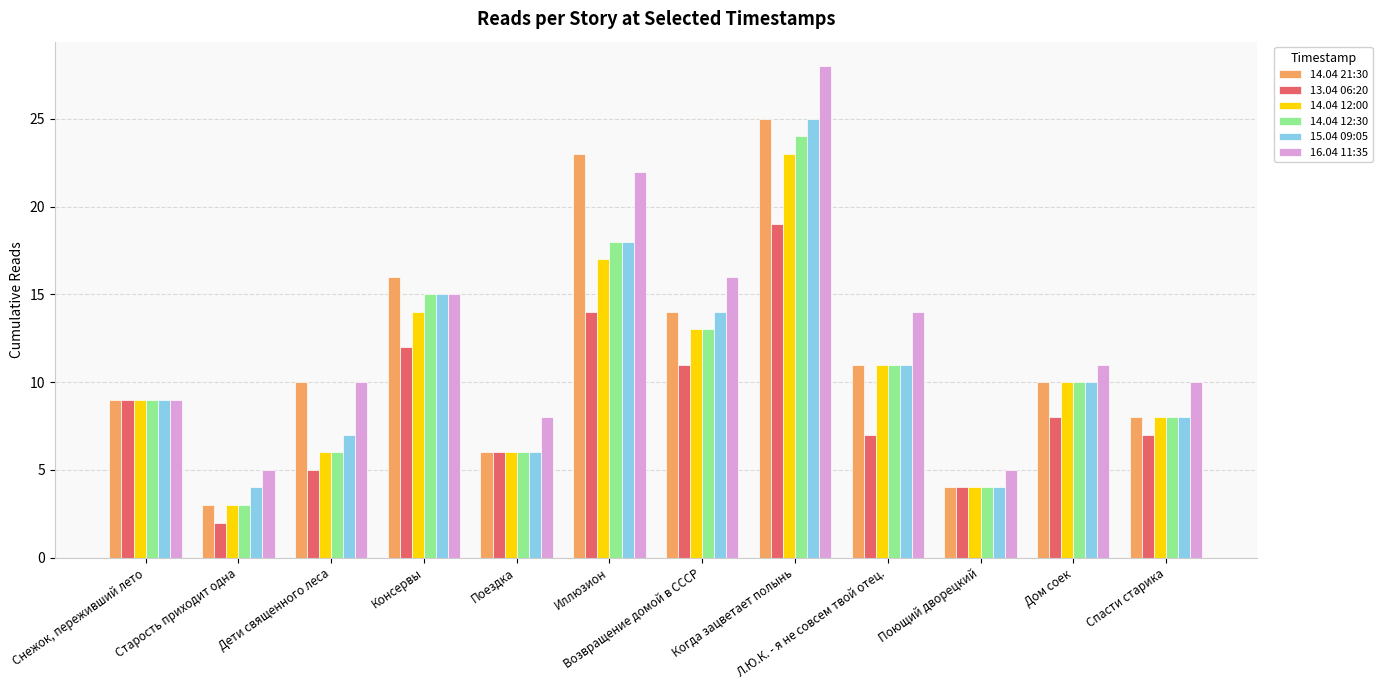

Reading left to right, extract all data points from this chart.

14.04 21:30: Снежок, переживший лето=9	Старость приходит одна=3	Дети священного леса=10	Консервы=16	Поездка=6	Иллюзион=23	Возвращение домой в СССР=14	Когда зацветает полынь=25	Л.Ю.К. - я не совсем твой отец.=11	Поющий дворецкий=4	Дом соек=10	Спасти старика=8
13.04 06:20: Снежок, переживший лето=9	Старость приходит одна=2	Дети священного леса=5	Консервы=12	Поездка=6	Иллюзион=14	Возвращение домой в СССР=11	Когда зацветает полынь=19	Л.Ю.К. - я не совсем твой отец.=7	Поющий дворецкий=4	Дом соек=8	Спасти старика=7
14.04 12:00: Снежок, переживший лето=9	Старость приходит одна=3	Дети священного леса=6	Консервы=14	Поездка=6	Иллюзион=17	Возвращение домой в СССР=13	Когда зацветает полынь=23	Л.Ю.К. - я не совсем твой отец.=11	Поющий дворецкий=4	Дом соек=10	Спасти старика=8
14.04 12:30: Снежок, переживший лето=9	Старость приходит одна=3	Дети священного леса=6	Консервы=15	Поездка=6	Иллюзион=18	Возвращение домой в СССР=13	Когда зацветает полынь=24	Л.Ю.К. - я не совсем твой отец.=11	Поющий дворецкий=4	Дом соек=10	Спасти старика=8
15.04 09:05: Снежок, переживший лето=9	Старость приходит одна=4	Дети священного леса=7	Консервы=15	Поездка=6	Иллюзион=18	Возвращение домой в СССР=14	Когда зацветает полынь=25	Л.Ю.К. - я не совсем твой отец.=11	Поющий дворецкий=4	Дом соек=10	Спасти старика=8
16.04 11:35: Снежок, переживший лето=9	Старость приходит одна=5	Дети священного леса=10	Консервы=15	Поездка=8	Иллюзион=22	Возвращение домой в СССР=16	Когда зацветает полынь=28	Л.Ю.К. - я не совсем твой отец.=14	Поющий дворецкий=5	Дом соек=11	Спасти старика=10